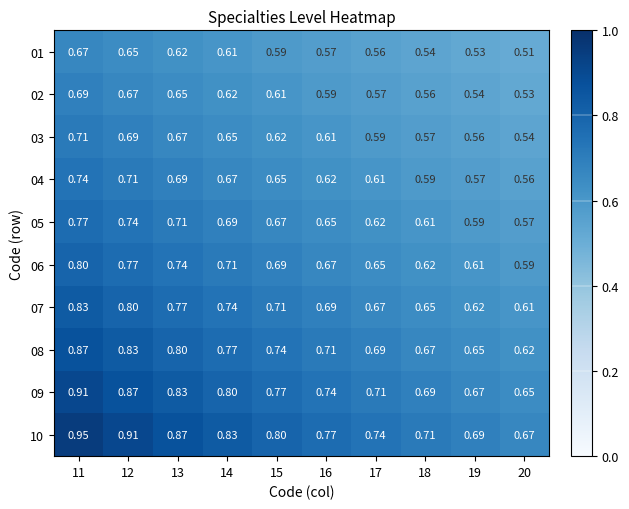

Is the value of 06 at 12 greater than the value of 10 at 18?

Yes